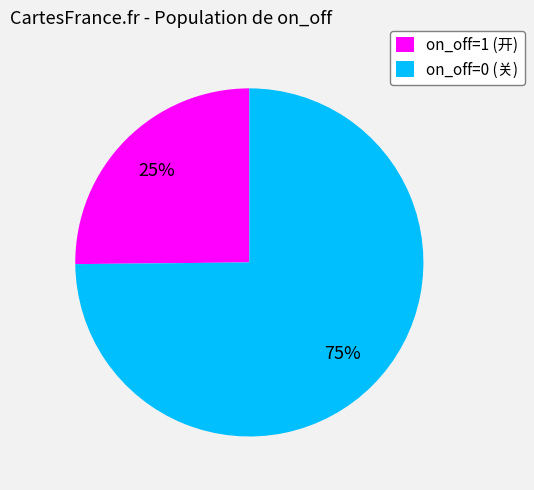

The on_off=0 slice represents 75% of the pie. True or false?

True